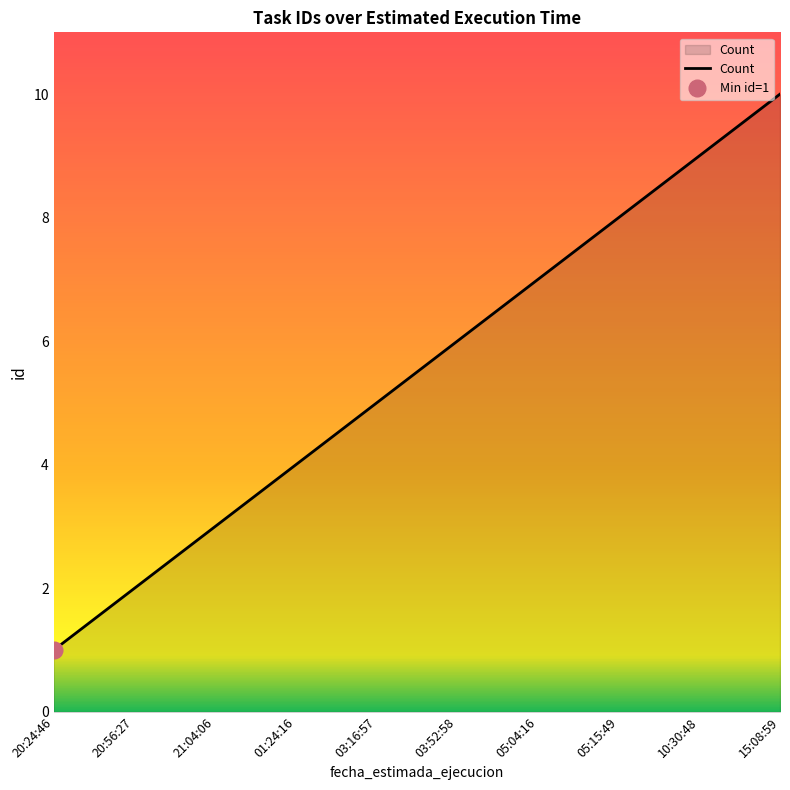

Which has a higher value, 03:16:57 or 03:52:58?

03:52:58